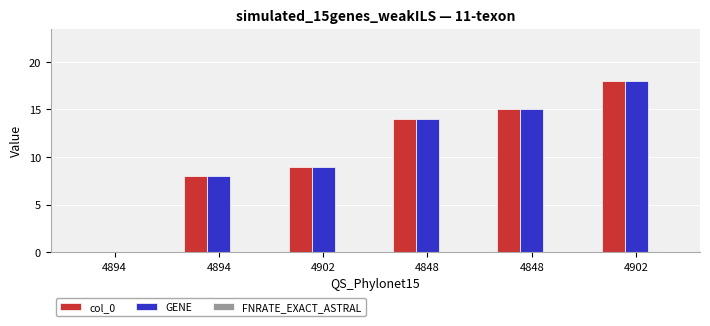

What is the sum of the GENE values at 4848 and 4894?

15